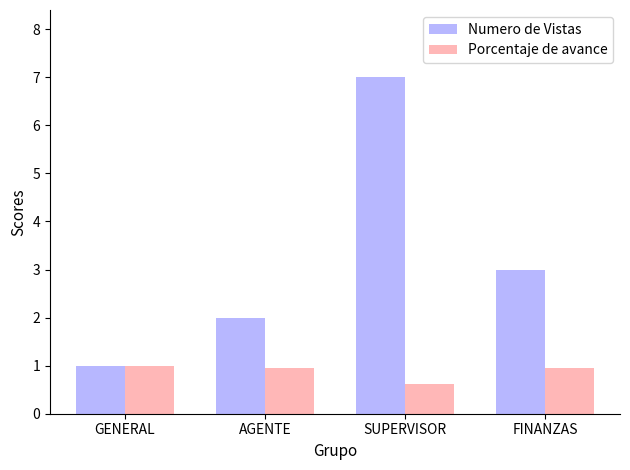

What value does the Numero de Vistas series have at AGENTE?

2.0